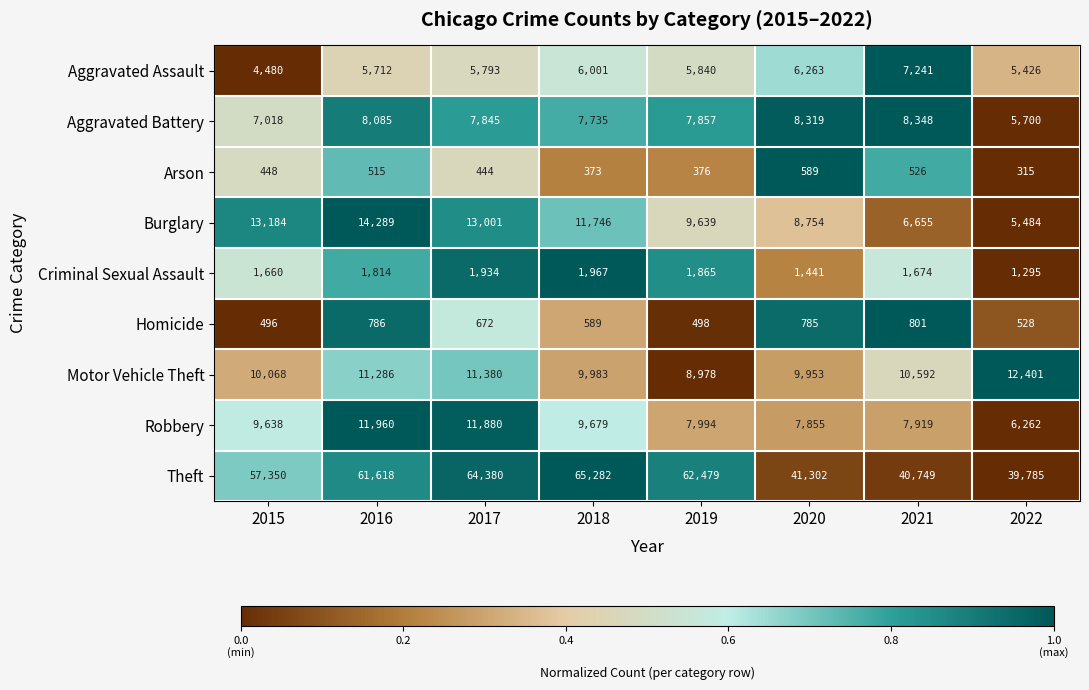

Is it true that Aggravated Assault equals 8914 at 2017?

False